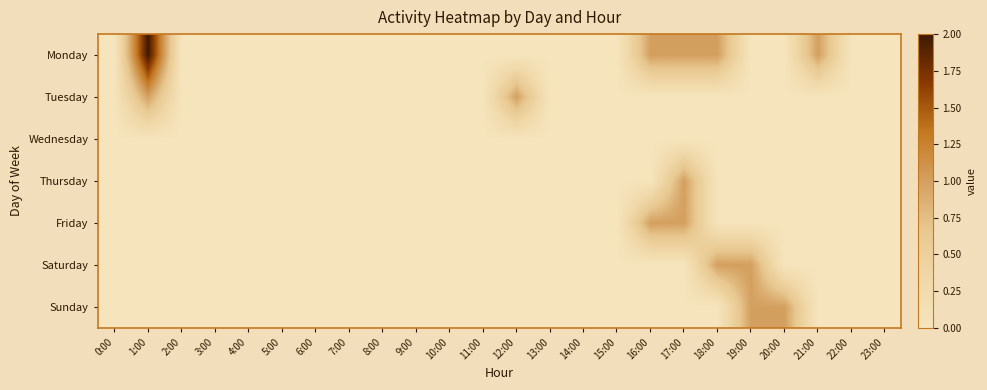

Reading right to left, transcribe all the data shown in this chart.

Monday: 23:00=0	22:00=0	21:00=1	20:00=0	19:00=0	18:00=1	17:00=1	16:00=1	15:00=0	14:00=0	13:00=0	12:00=0	11:00=0	10:00=0	9:00=0	8:00=0	7:00=0	6:00=0	5:00=0	4:00=0	3:00=0	2:00=0	1:00=2	0:00=0
Tuesday: 23:00=0	22:00=0	21:00=0	20:00=0	19:00=0	18:00=0	17:00=0	16:00=0	15:00=0	14:00=0	13:00=0	12:00=1	11:00=0	10:00=0	9:00=0	8:00=0	7:00=0	6:00=0	5:00=0	4:00=0	3:00=0	2:00=0	1:00=1	0:00=0
Wednesday: 23:00=0	22:00=0	21:00=0	20:00=0	19:00=0	18:00=0	17:00=0	16:00=0	15:00=0	14:00=0	13:00=0	12:00=0	11:00=0	10:00=0	9:00=0	8:00=0	7:00=0	6:00=0	5:00=0	4:00=0	3:00=0	2:00=0	1:00=0	0:00=0
Thursday: 23:00=0	22:00=0	21:00=0	20:00=0	19:00=0	18:00=0	17:00=1	16:00=0	15:00=0	14:00=0	13:00=0	12:00=0	11:00=0	10:00=0	9:00=0	8:00=0	7:00=0	6:00=0	5:00=0	4:00=0	3:00=0	2:00=0	1:00=0	0:00=0
Friday: 23:00=0	22:00=0	21:00=0	20:00=0	19:00=0	18:00=0	17:00=1	16:00=1	15:00=0	14:00=0	13:00=0	12:00=0	11:00=0	10:00=0	9:00=0	8:00=0	7:00=0	6:00=0	5:00=0	4:00=0	3:00=0	2:00=0	1:00=0	0:00=0
Saturday: 23:00=0	22:00=0	21:00=0	20:00=0	19:00=1	18:00=1	17:00=0	16:00=0	15:00=0	14:00=0	13:00=0	12:00=0	11:00=0	10:00=0	9:00=0	8:00=0	7:00=0	6:00=0	5:00=0	4:00=0	3:00=0	2:00=0	1:00=0	0:00=0
Sunday: 23:00=0	22:00=0	21:00=0	20:00=1	19:00=1	18:00=0	17:00=0	16:00=0	15:00=0	14:00=0	13:00=0	12:00=0	11:00=0	10:00=0	9:00=0	8:00=0	7:00=0	6:00=0	5:00=0	4:00=0	3:00=0	2:00=0	1:00=0	0:00=0